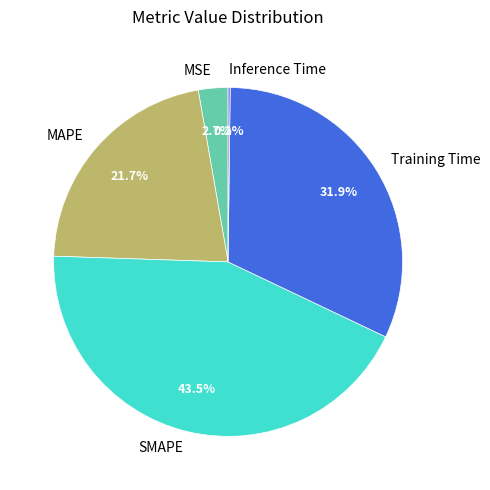

To the nearest percent, what percentage of the pie is MSE?

3%